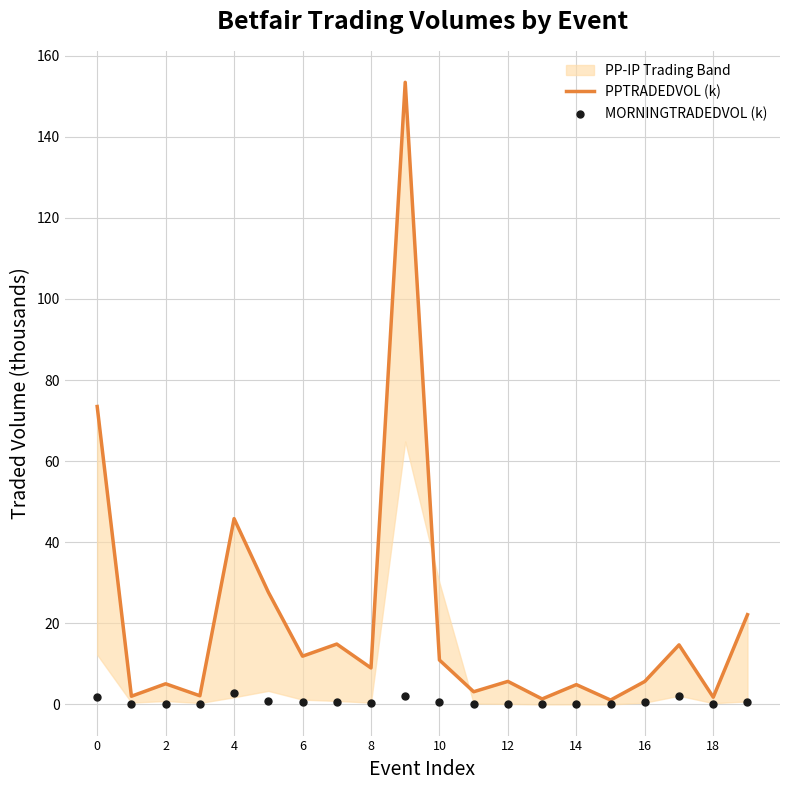

Which series has the largest total across all categories?

PPTRADEDVOL (k)